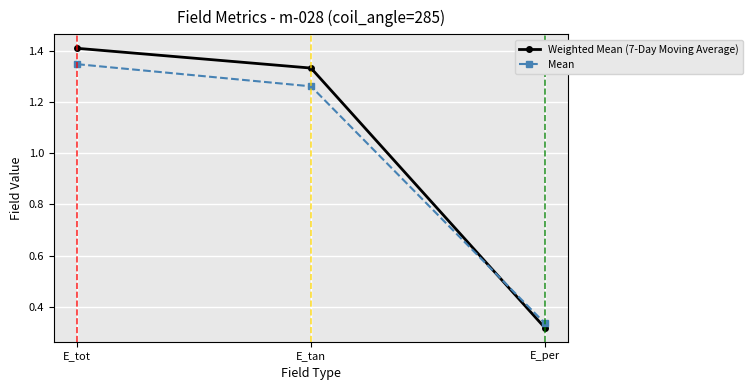

Which category has the lowest value across all series?

E_per